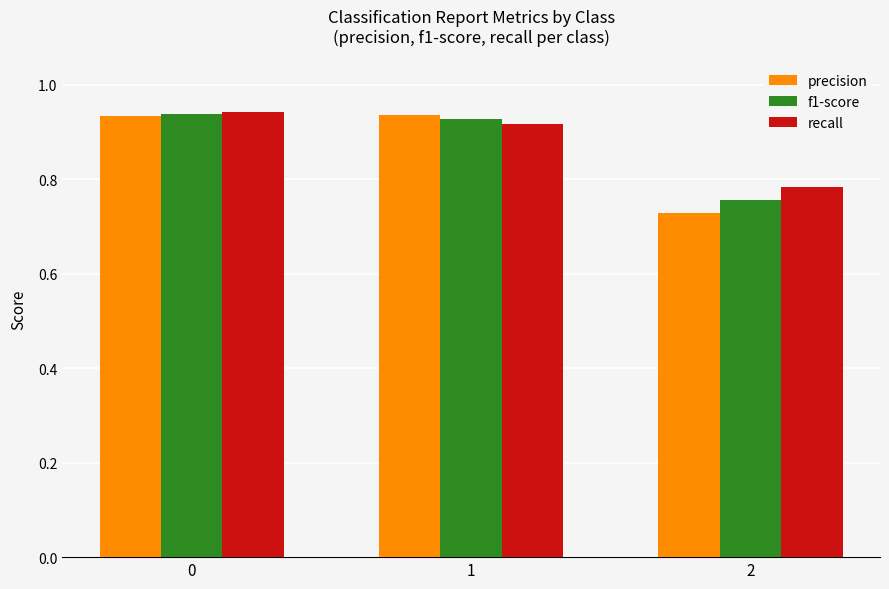

What is the total value across all series at 1?

2.8